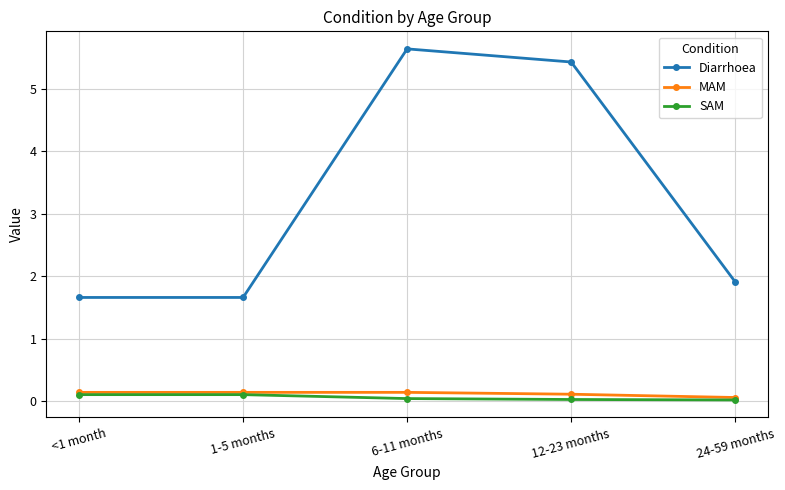

Does the chart display data point markers on the line(s)?

Yes